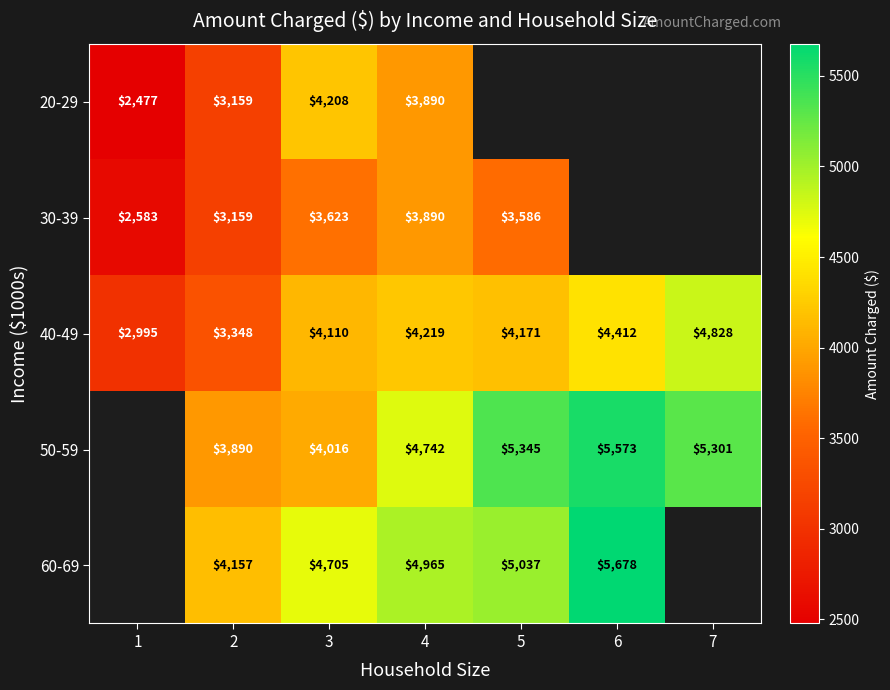

What is the spread (max minus min) of values at 2?

998